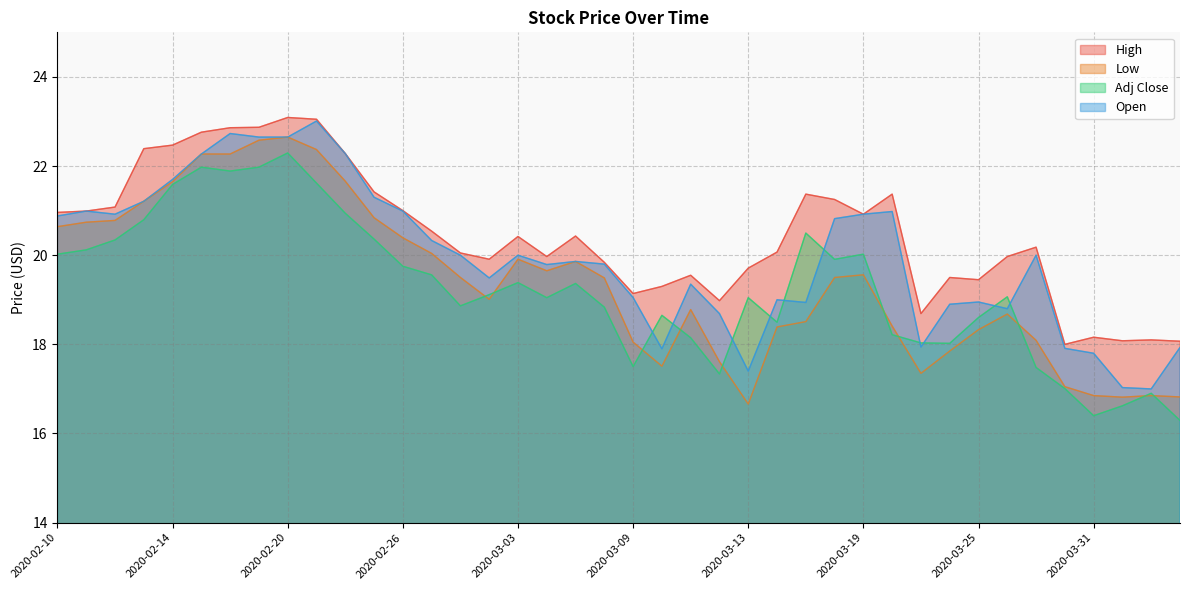

In Adj Close, how many points are higher than both neighbors (excluding endpoints)?

10